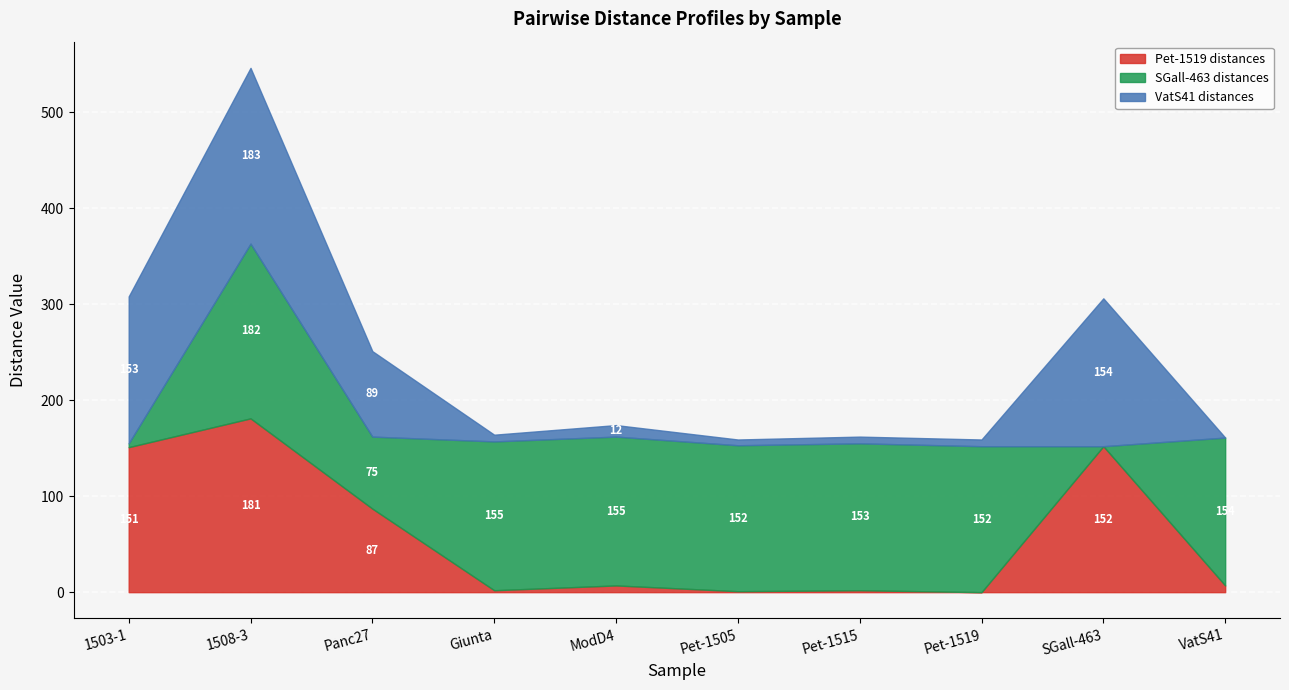

True or false: VatS41 distances has more than 0 interior local peaks.

True